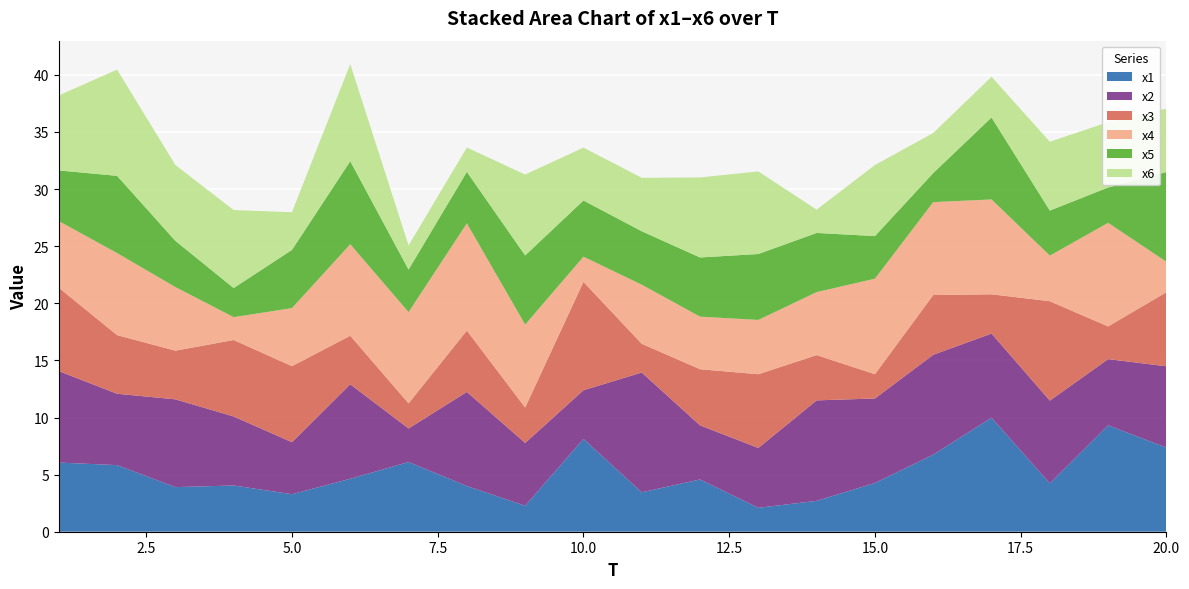

Reading left to right, transcribe all the data shown in this chart.

x1: 6.1	5.8	3.9	4.0	3.3	4.6	6.1	4.0	2.3	8.1	3.5	4.6	2.1	2.7	4.3	6.8	10.0	4.2	9.3	7.4
x2: 8.0	6.2	7.7	6.0	4.6	8.3	2.9	8.2	5.5	4.3	10.5	4.7	5.2	8.8	7.4	8.7	7.4	7.2	5.8	7.1
x3: 7.3	5.1	4.3	6.7	6.7	4.3	2.2	5.4	3.1	9.5	2.5	4.9	6.5	4.0	2.1	5.2	3.4	8.7	2.9	6.5
x4: 5.8	7.2	5.6	2.0	5.1	8.0	8.0	9.4	7.3	2.2	5.2	4.6	4.8	5.5	8.4	8.1	8.3	4.0	9.1	2.7
x5: 4.4	6.8	4.0	2.5	5.1	7.3	3.7	4.5	6.1	4.9	4.7	5.2	5.8	5.2	3.7	2.5	7.2	3.9	3.1	7.9
x6: 6.6	9.3	6.6	6.8	3.3	8.5	2.1	2.1	7.1	4.6	4.7	7.0	7.2	2.0	6.2	3.5	3.6	6.0	5.7	5.6